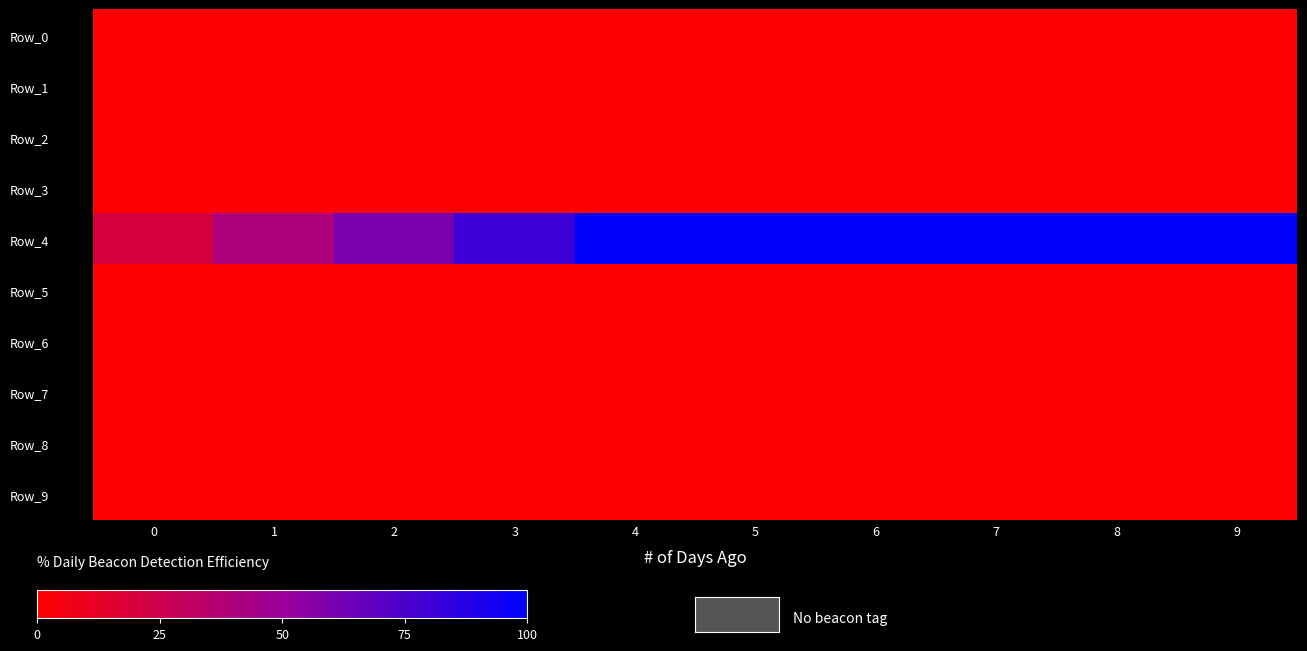

Reading left to right, transcribe all the data shown in this chart.

Row_0: 0=0	1=0	2=0	3=0	4=0	5=0	6=0	7=0	8=0	9=0
Row_1: 0=0	1=0	2=0	3=0	4=0	5=0	6=0	7=0	8=0	9=0
Row_2: 0=0	1=0	2=0	3=0	4=0	5=0	6=0	7=0	8=0	9=0
Row_3: 0=0	1=0	2=0	3=0	4=0	5=0	6=0	7=0	8=0	9=0
Row_4: 0=1	1=2	2=3	3=4	4=5	5=5	6=5	7=5	8=5	9=5
Row_5: 0=0	1=0	2=0	3=0	4=0	5=0	6=0	7=0	8=0	9=0
Row_6: 0=0	1=0	2=0	3=0	4=0	5=0	6=0	7=0	8=0	9=0
Row_7: 0=0	1=0	2=0	3=0	4=0	5=0	6=0	7=0	8=0	9=0
Row_8: 0=0	1=0	2=0	3=0	4=0	5=0	6=0	7=0	8=0	9=0
Row_9: 0=0	1=0	2=0	3=0	4=0	5=0	6=0	7=0	8=0	9=0